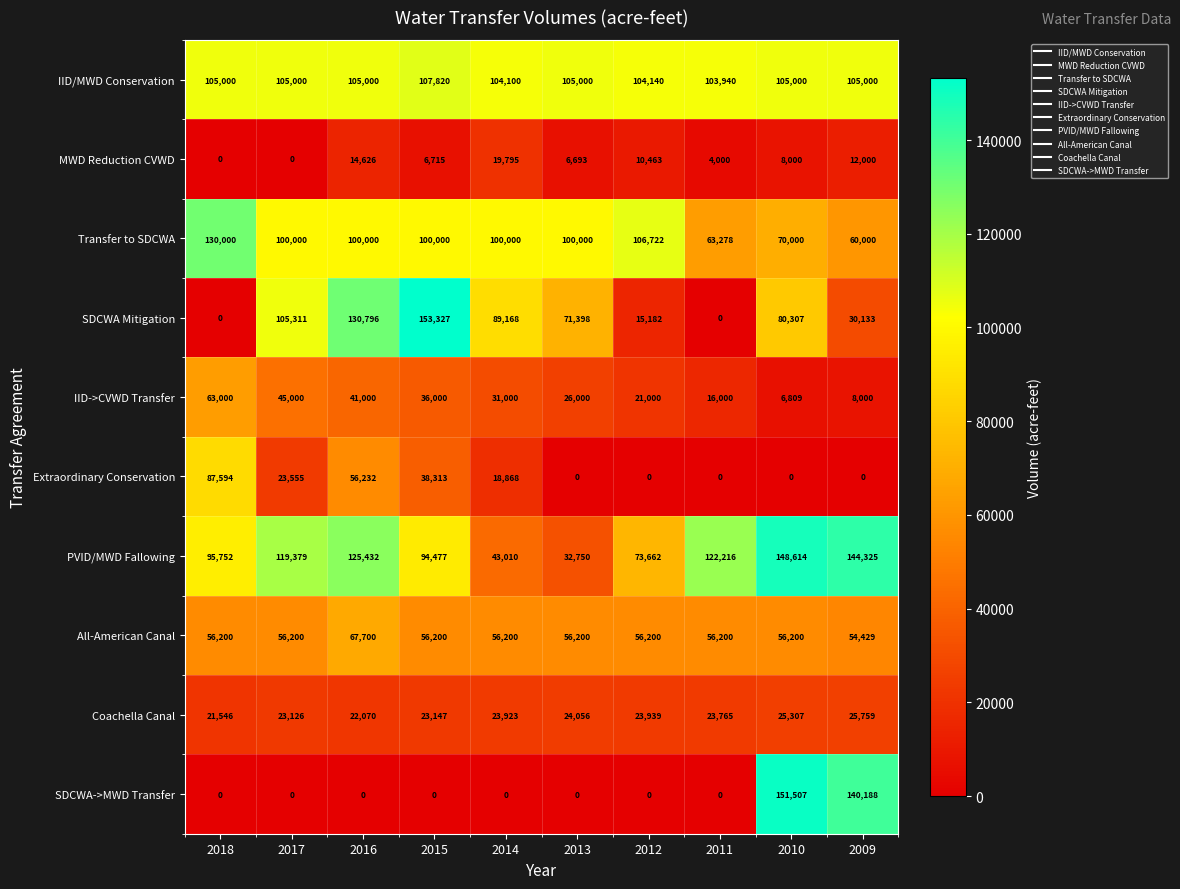

At which label is MWD Reduction CVWD closest to 9897?

2012